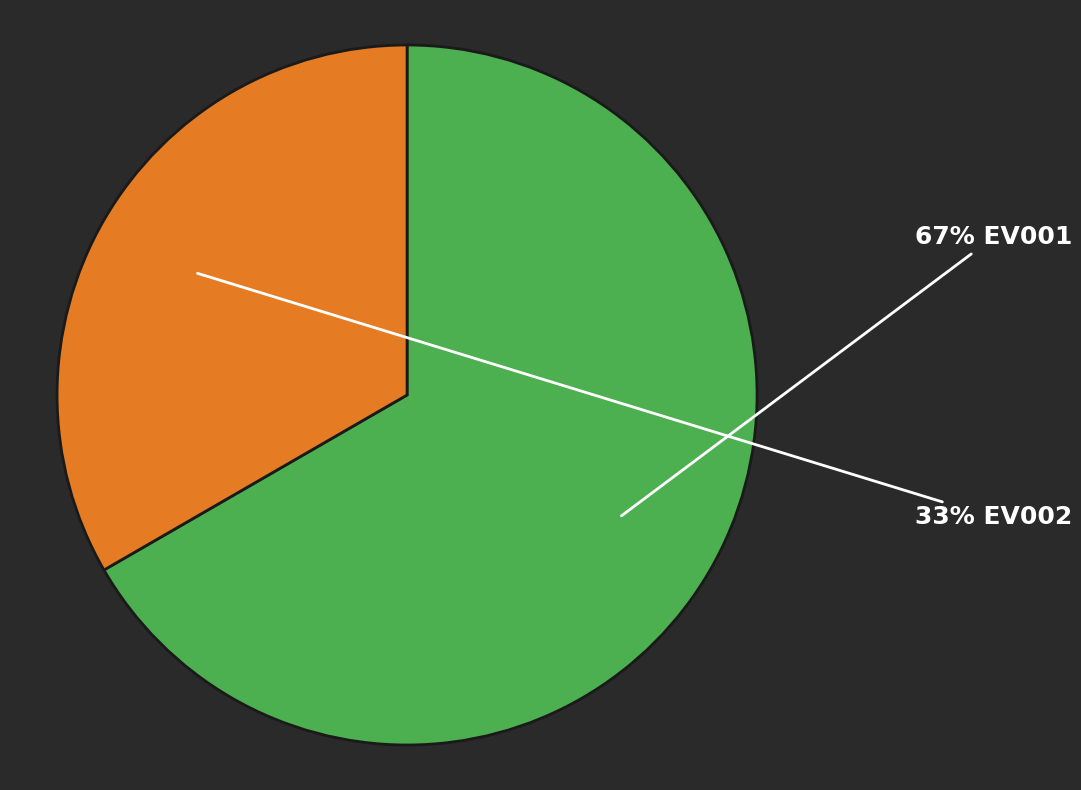

To the nearest percent, what is the average slice percentage?

50%